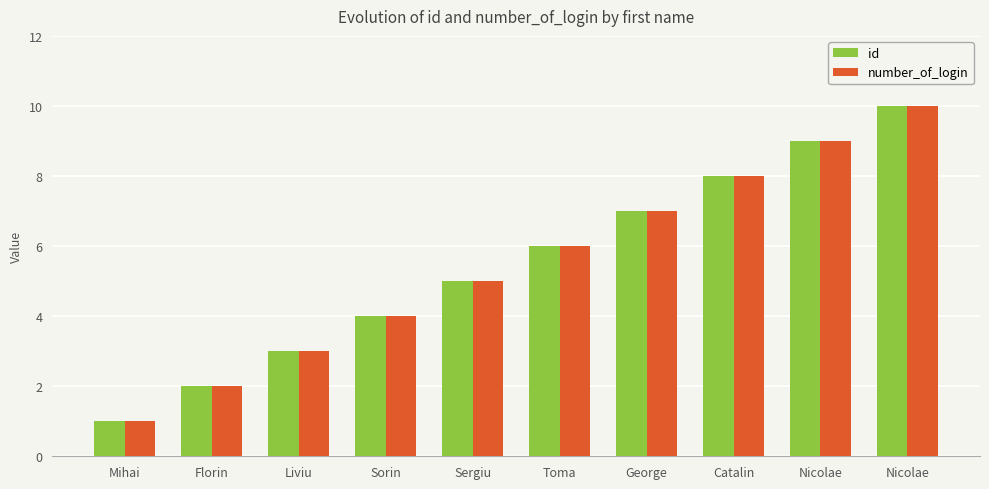

Which series changed the most between Toma and Catalin?

id